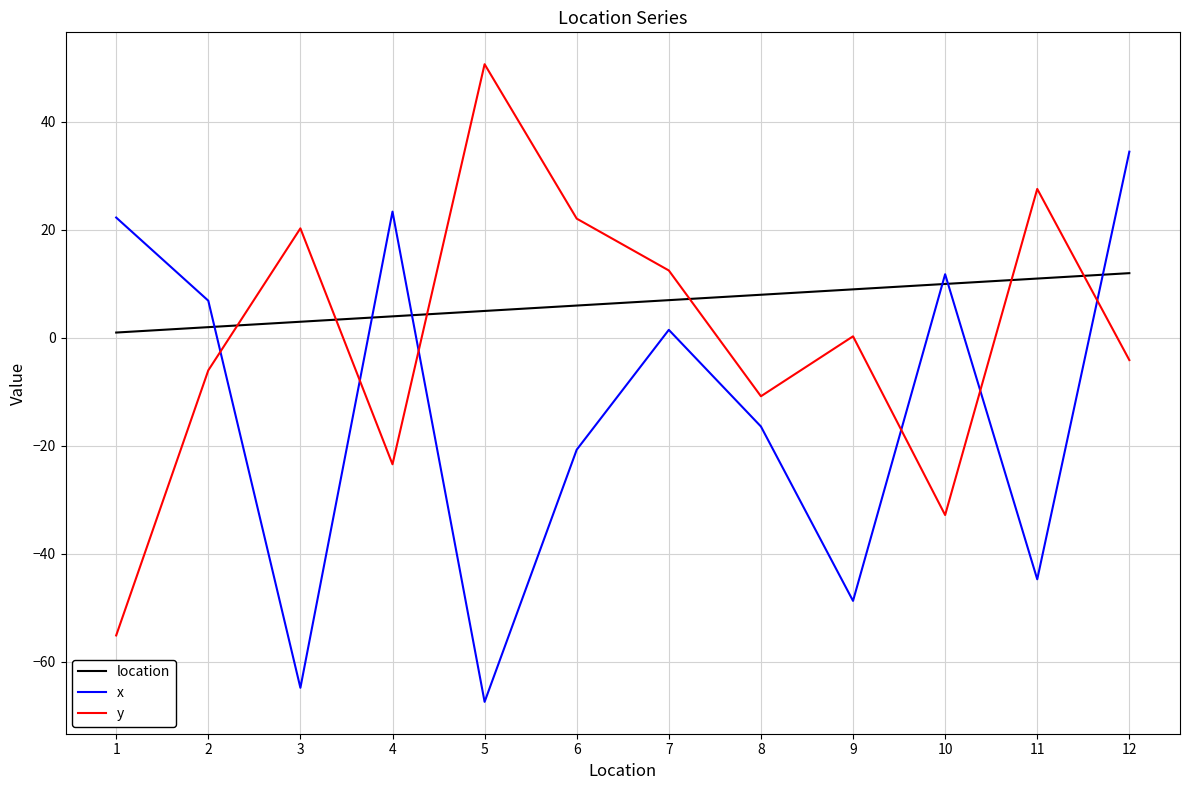

The value of y at 11 is 5.6. True or false?

False